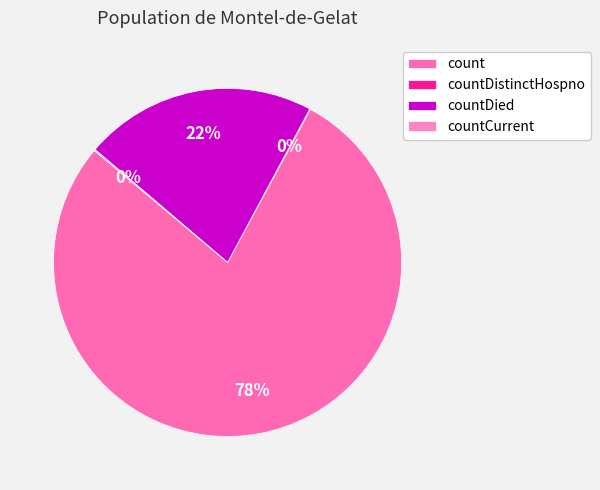

The countDistinctHospno slice represents 10% of the pie. True or false?

False